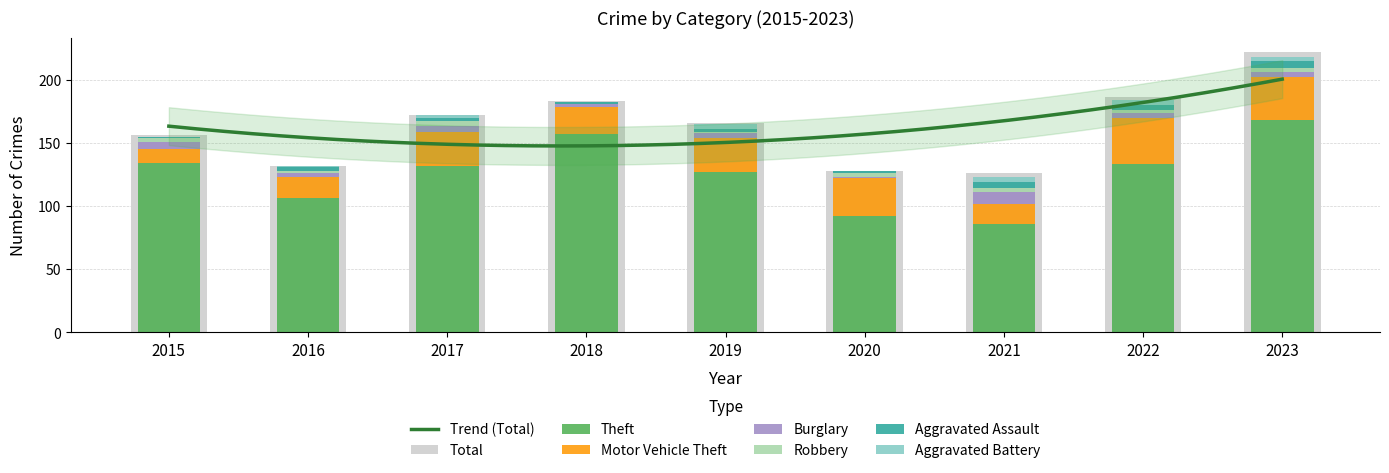

At which category is the sum across all series the highest?

2023